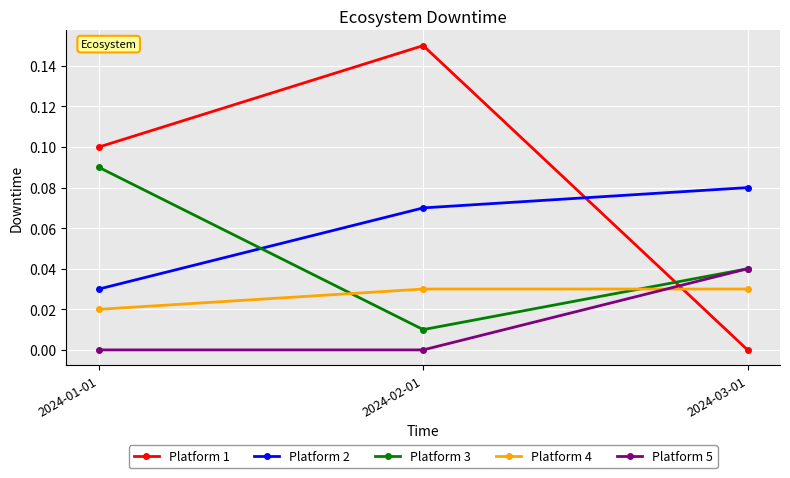

Does the chart have visible grid lines?

Yes